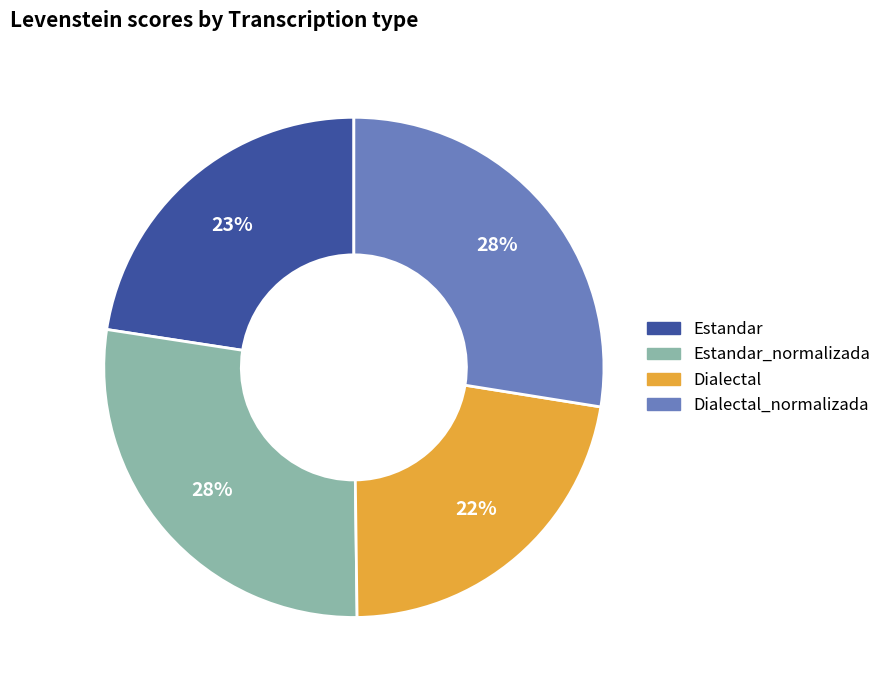

To the nearest percent, what is the average slice percentage?

25%